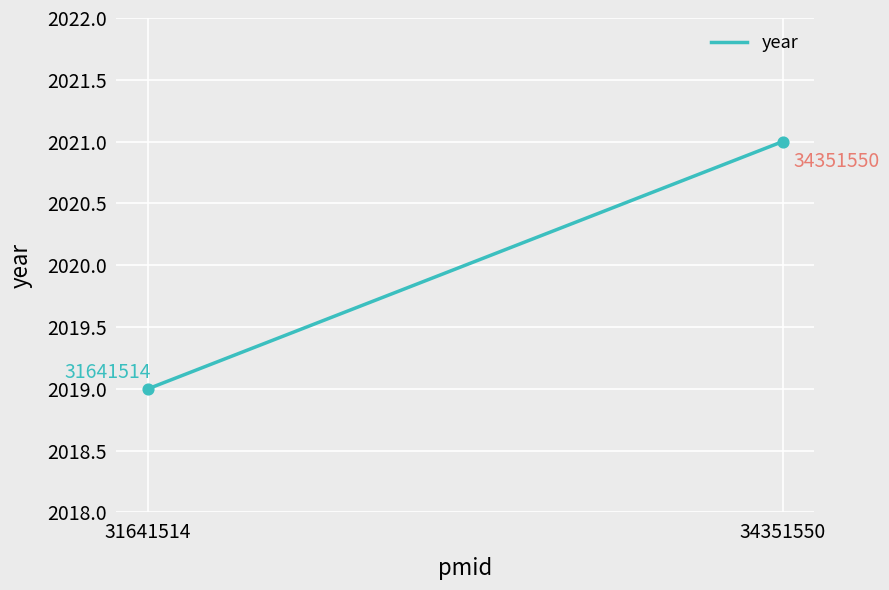

What Y value in the scatter plot is closest to 2020?

2019